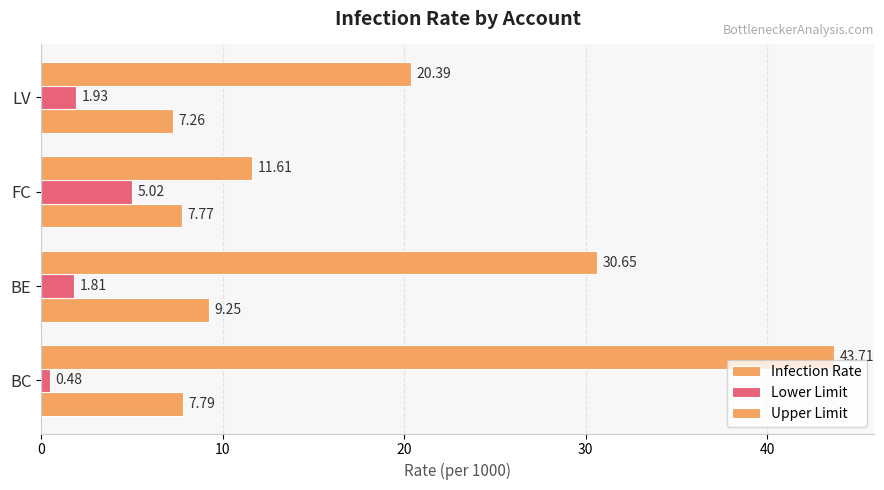

How many data points does each series have?

4